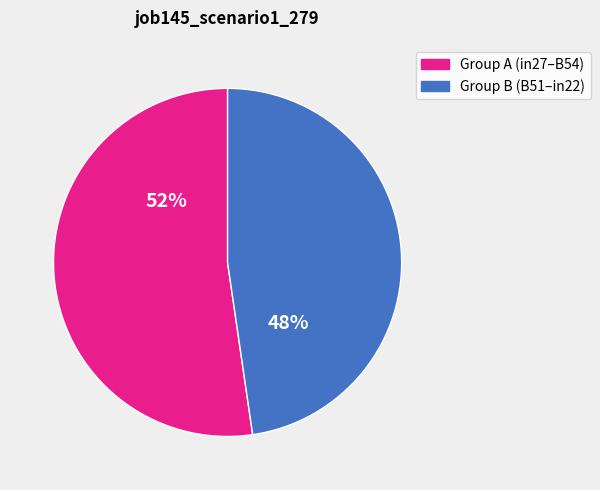

Is there a majority slice in this chart?

Yes